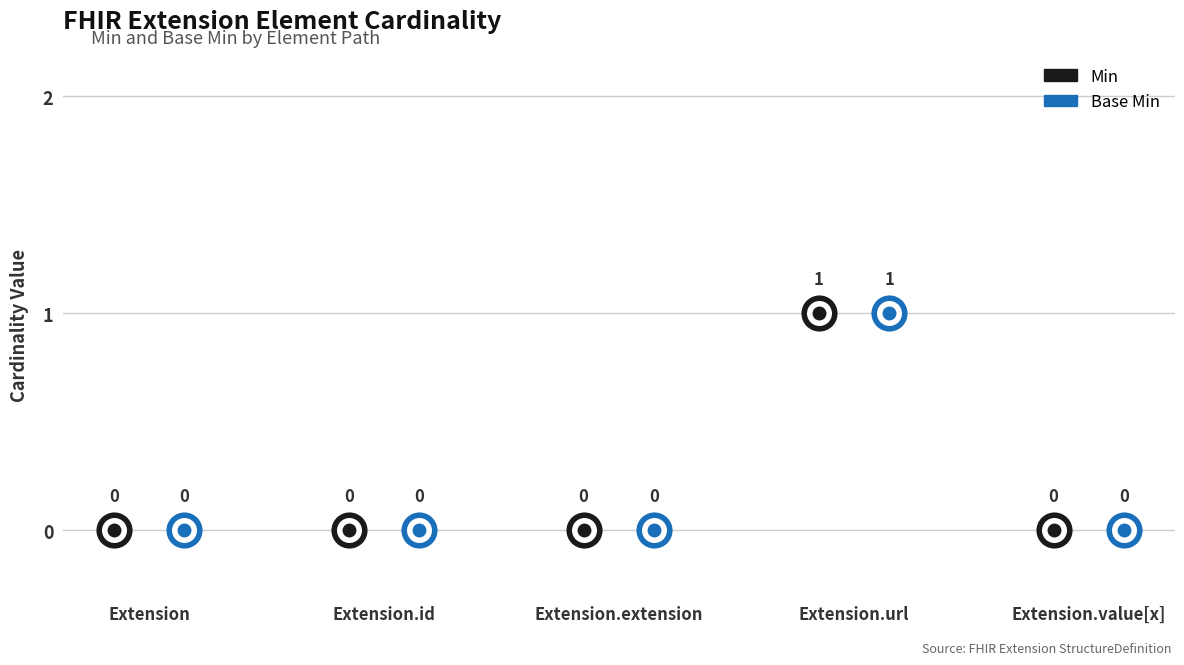

What is the label of the 4th point from the right?

Extension.id